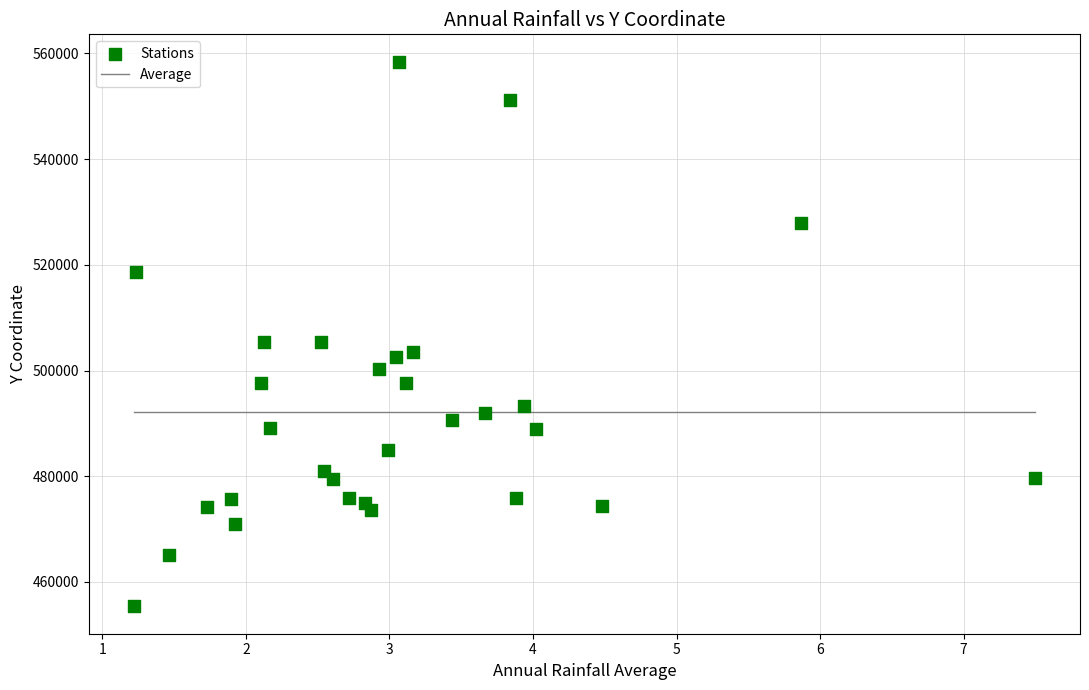

What is the range of X values (max minus min)?

6.3